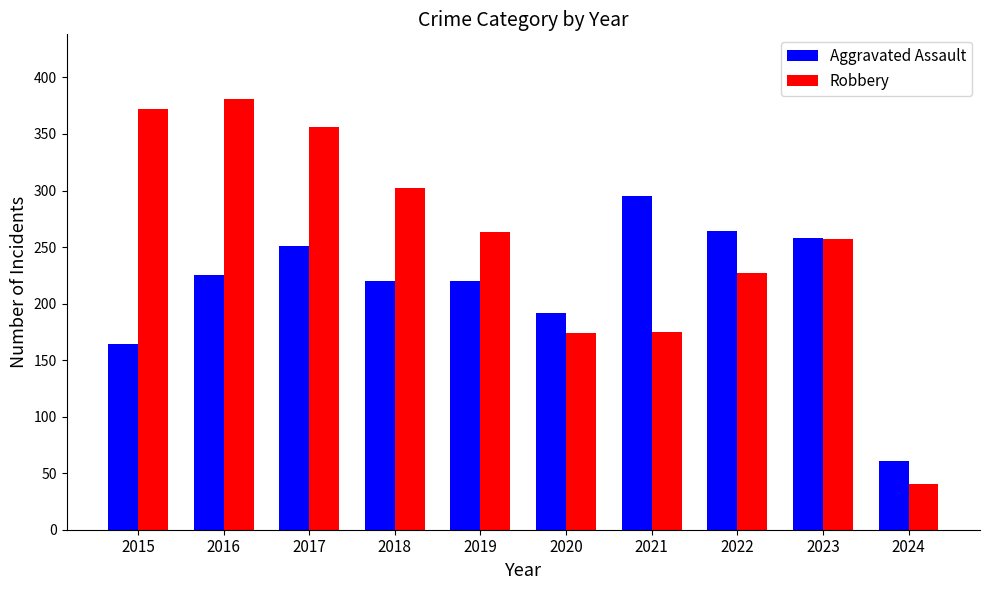

Which series changed the most between 2019 and 2020?

Robbery